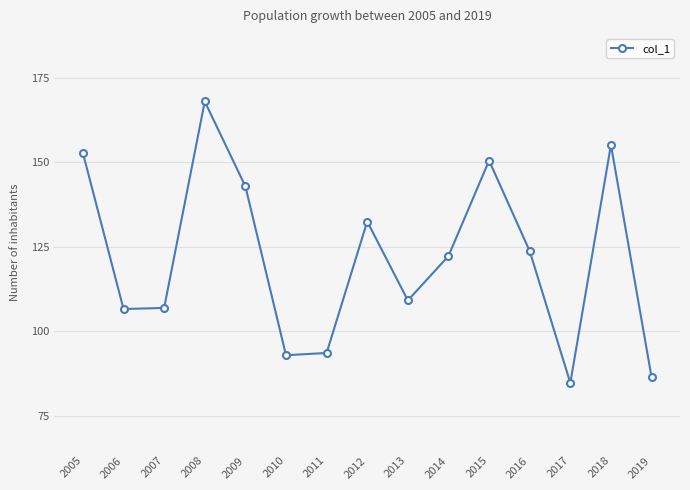

What is the change in value from 2011 to 2014?

+28.7